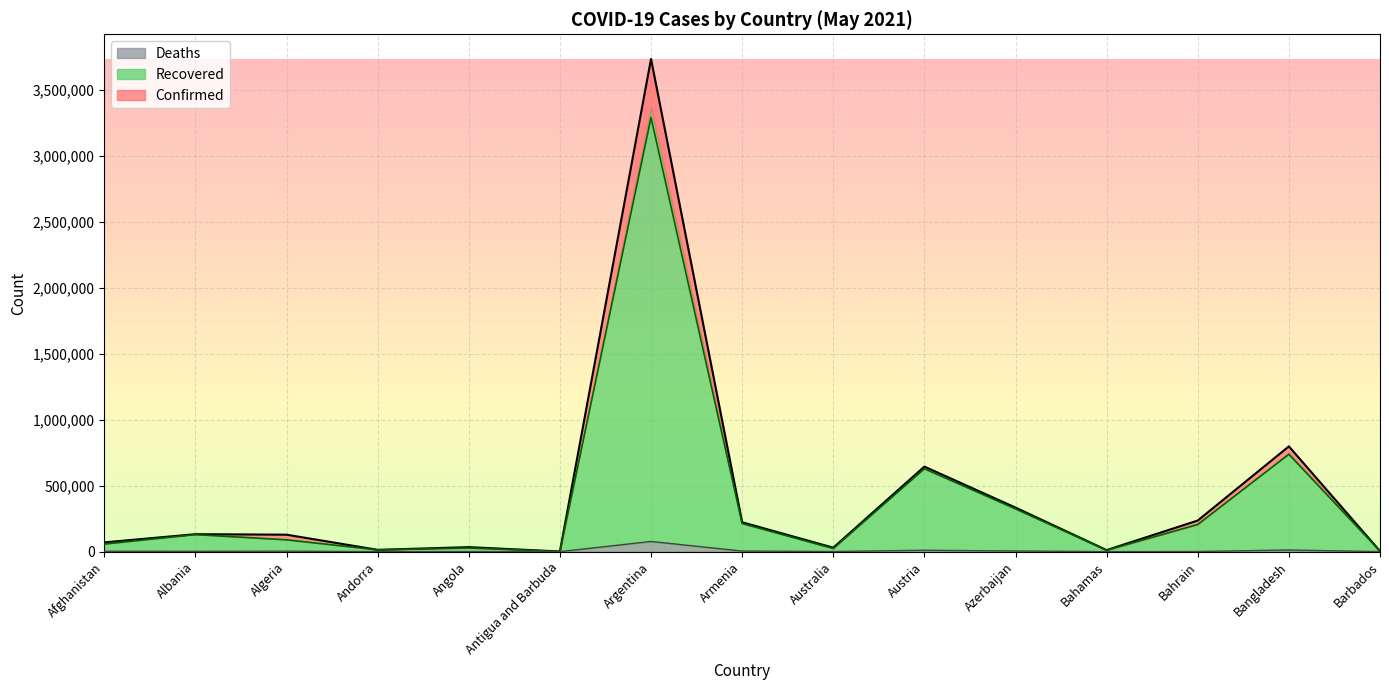

What is the label of the 6th point from the left?

Antigua and Barbuda